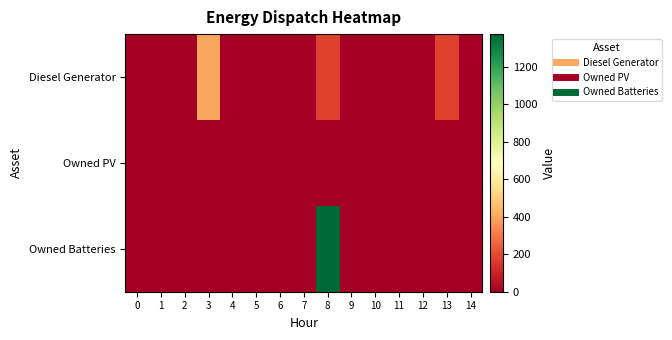

Reading left to right, extract all data points from this chart.

row_0: 0	0	0	400	0	0	0	0	178	0	0	0	0	178	0
row_1: 0	0	0	0	0	0	0	0	0	0	0	0	0	0	0
row_2: 0	0	0	0	0	0	0	0	1374	0	0	0	0	0	0